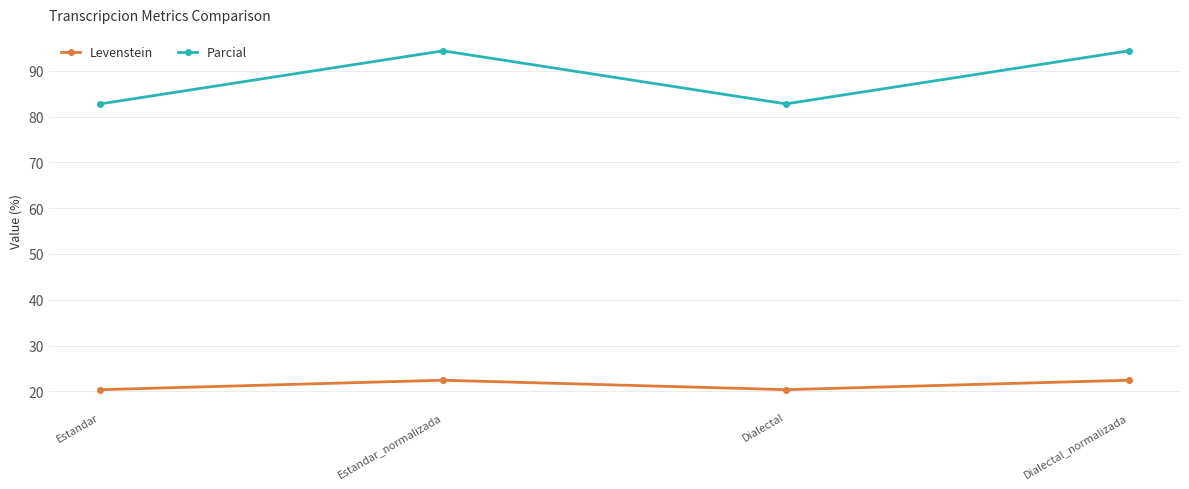

Rank the series by their average value, from lowest to highest.

Levenstein, Parcial